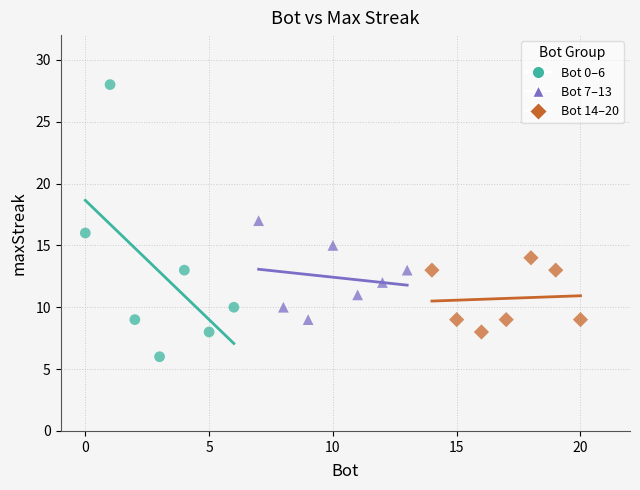

Which series has the widest spread of Y values?

Bot 0–6